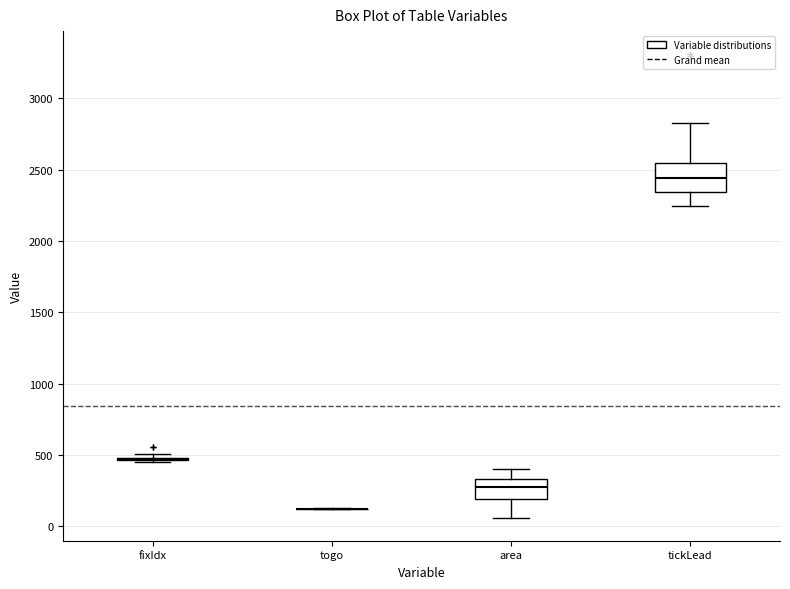

Comparing the boxes themselves (not the whiskers), which one is the tallest?

tickLead